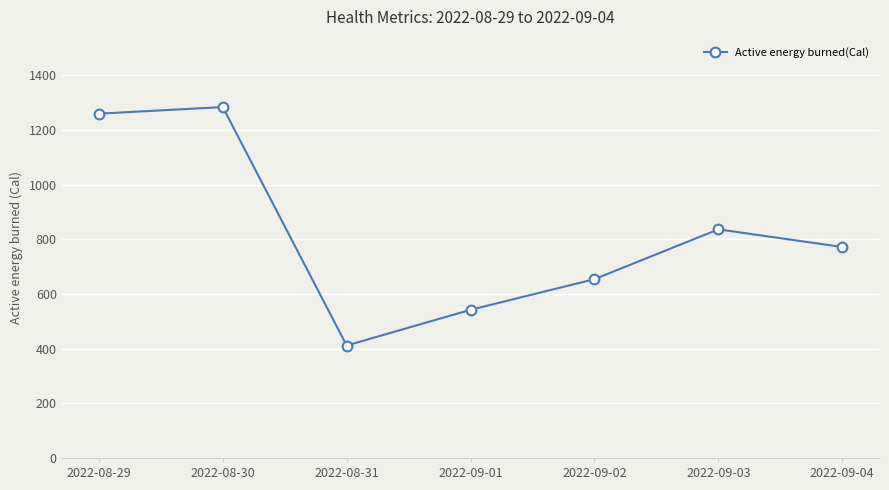

Reading left to right, transcribe all the data shown in this chart.

1259.3	1283.5	411.3	542.0	653.9	836.2	771.7